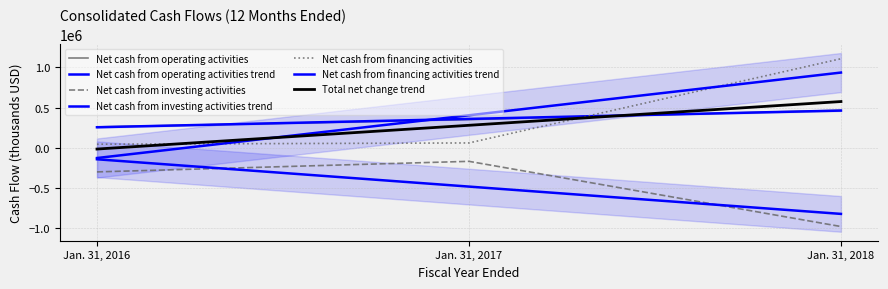

List the series in order of their peak value, lowest first.

Net cash from investing activities, Net cash from operating activities, Net cash from financing activities